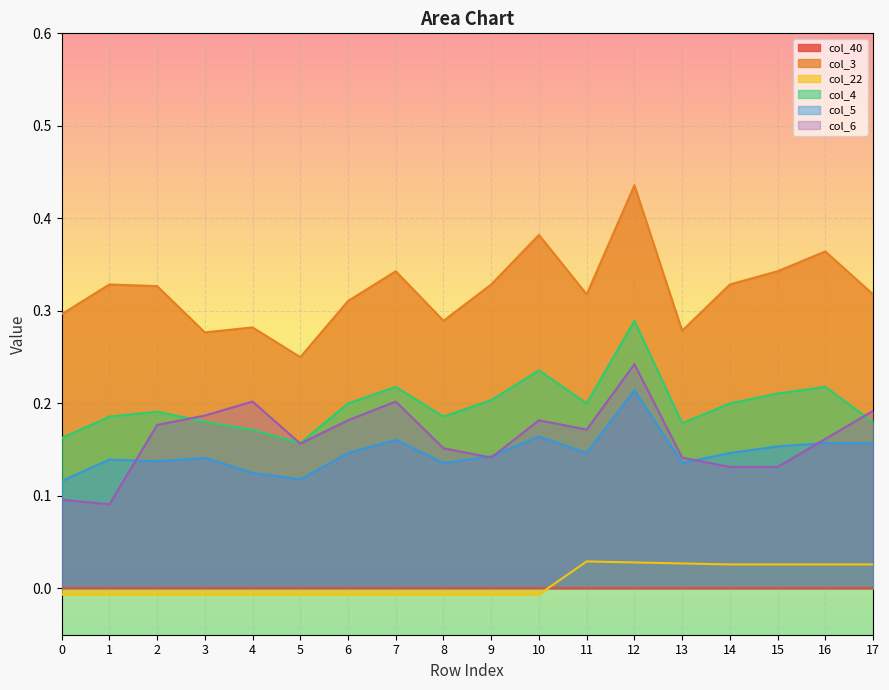

What value does the col_4 series have at 15?

0.2